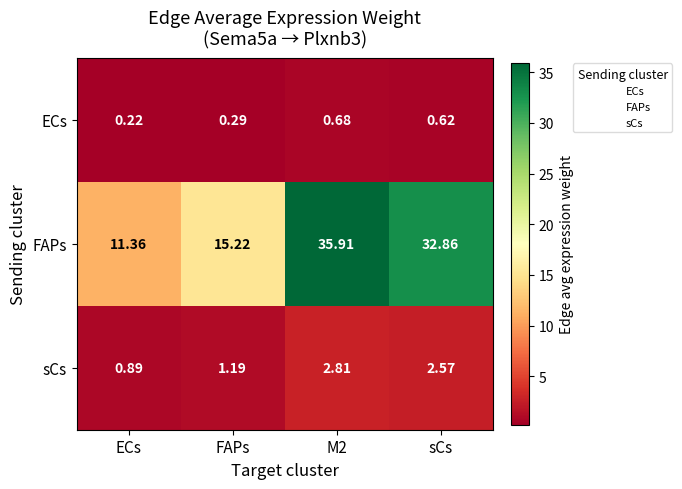

At which label is FAPs closest to 23?

FAPs